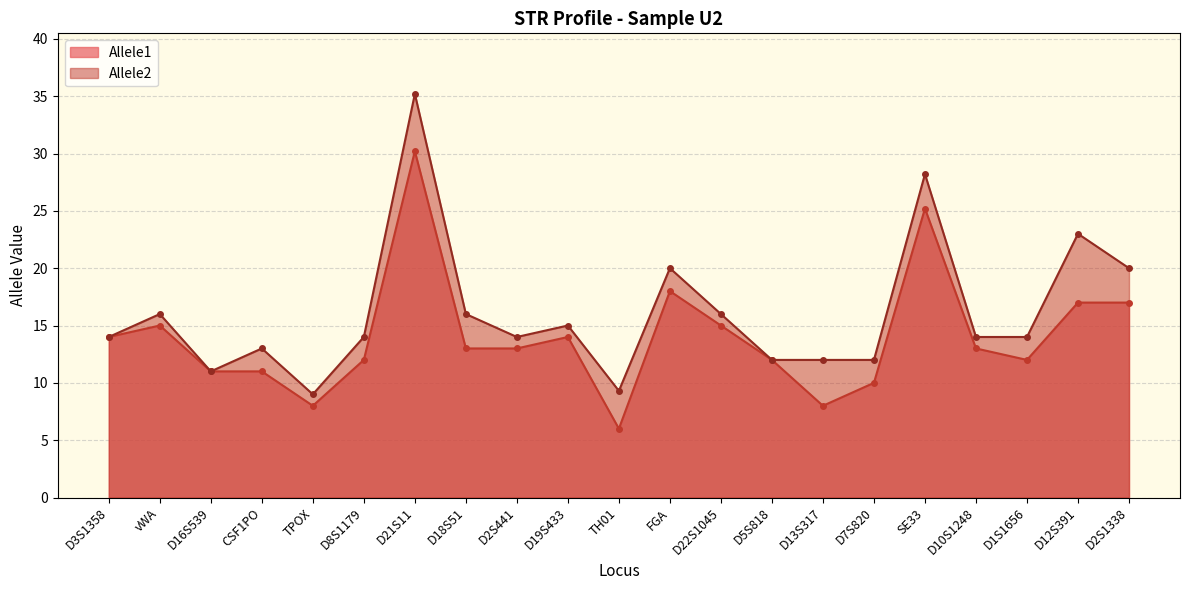

Reading left to right, what are all the values shown in this chart?

Allele1: D3S1358=14.0	vWA=15.0	D16S539=11.0	CSF1PO=11.0	TPOX=8.0	D8S1179=12.0	D21S11=30.2	D18S51=13.0	D2S441=13.0	D19S433=14.0	TH01=6.0	FGA=18.0	D22S1045=15.0	D5S818=12.0	D13S317=8.0	D7S820=10.0	SE33=25.2	D10S1248=13.0	D1S1656=12.0	D12S391=17.0	D2S1338=17.0
Allele2: D3S1358=14.0	vWA=16.0	D16S539=11.0	CSF1PO=13.0	TPOX=9.0	D8S1179=14.0	D21S11=35.2	D18S51=16.0	D2S441=14.0	D19S433=15.0	TH01=9.3	FGA=20.0	D22S1045=16.0	D5S818=12.0	D13S317=12.0	D7S820=12.0	SE33=28.2	D10S1248=14.0	D1S1656=14.0	D12S391=23.0	D2S1338=20.0